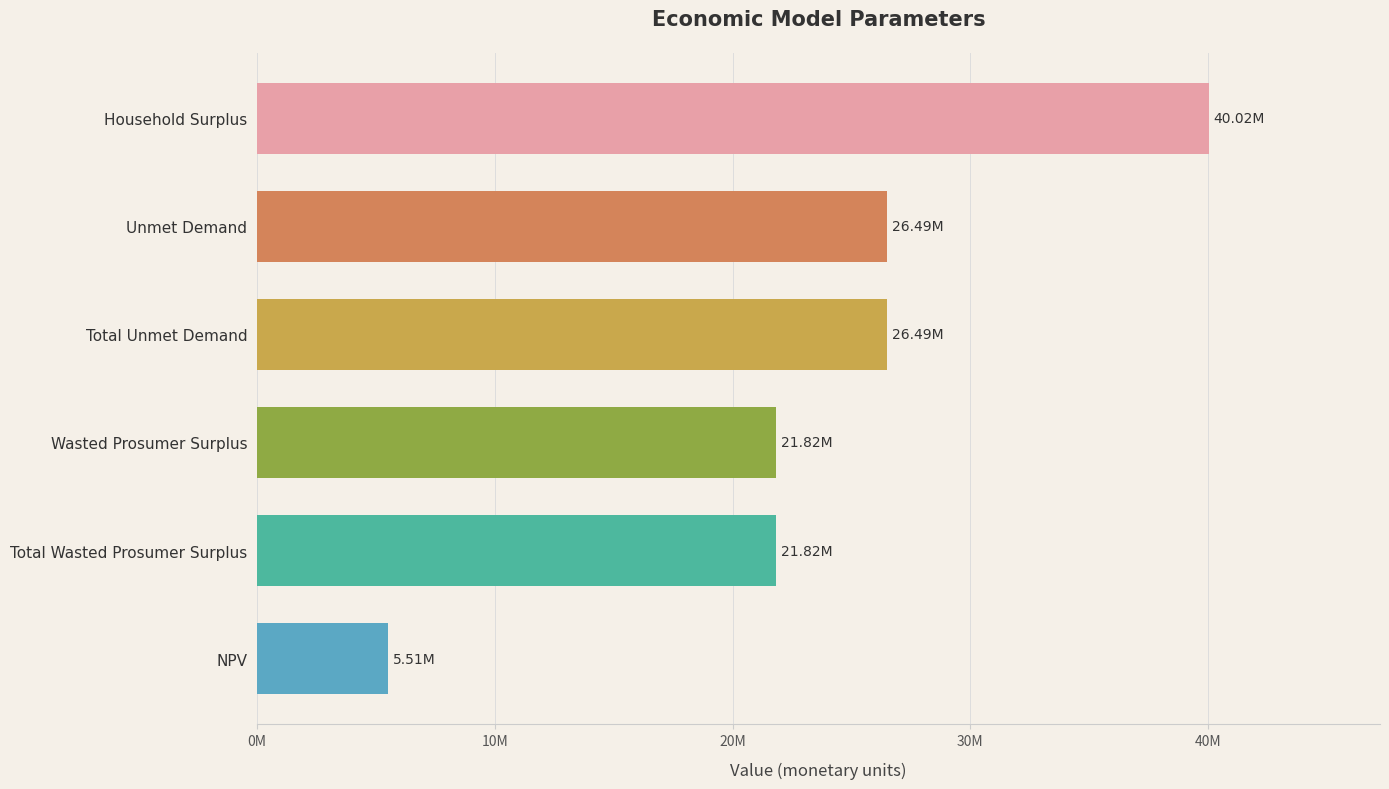

Does the chart contain any negative values?

No